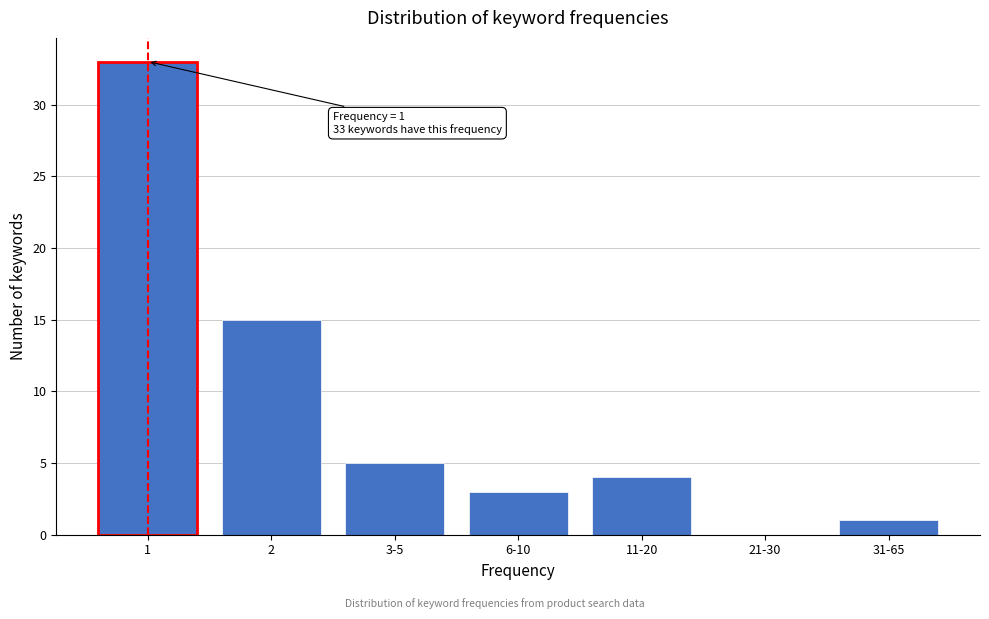

Reading left to right, what are all the values shown in this chart?

1=33	2=15	3-5=5	6-10=3	11-20=4	21-30=0	31-65=1